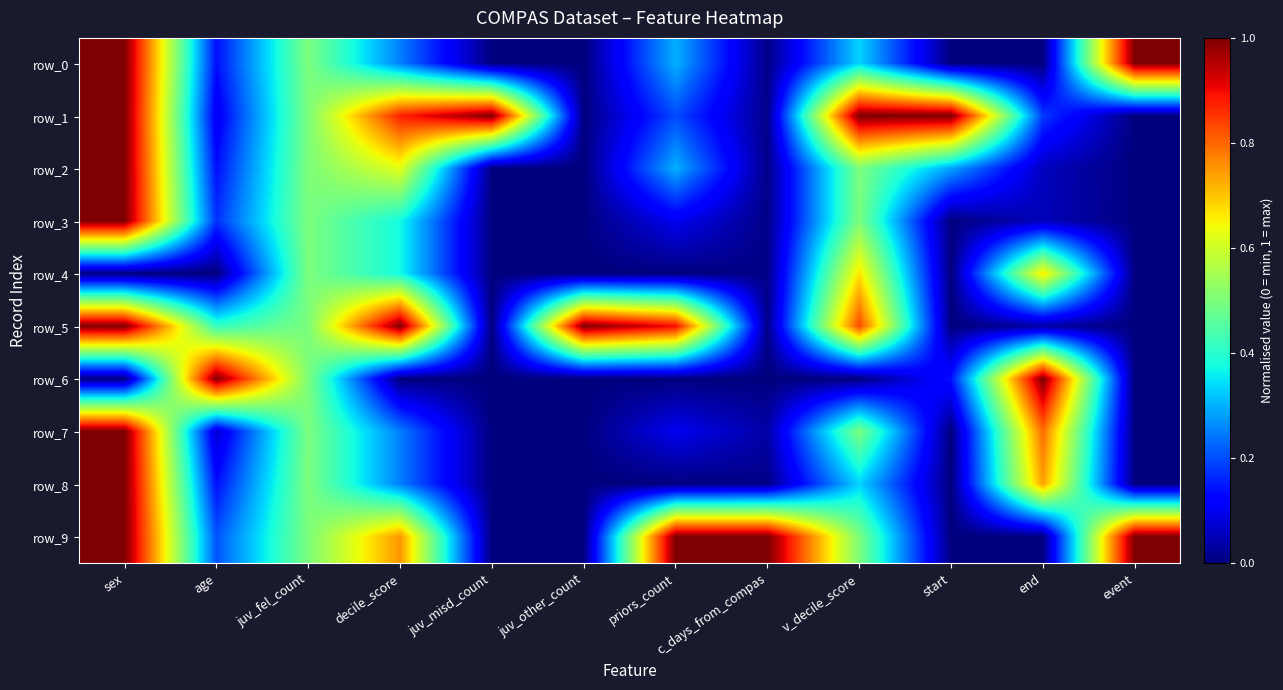

Reading right to left, transcribe all the data shown in this chart.

row_0: 1.0	0.0	0.0	0.3	0.0	0.3	0.0	0.0	0.2	0.5	0.1	1.0
row_1: 0.0	0.2	1.0	1.0	0.0	0.2	0.0	1.0	0.9	0.5	0.1	1.0
row_2: 0.0	0.1	0.3	0.5	0.0	0.3	0.0	0.0	0.6	0.5	0.1	1.0
row_3: 0.0	0.1	0.0	0.5	0.0	0.1	0.0	0.0	0.4	0.5	0.2	1.0
row_4: 0.0	0.7	0.0	0.7	0.0	0.0	0.0	0.0	0.4	0.5	0.0	0.0
row_5: 0.0	0.0	0.0	0.8	0.0	0.9	1.0	0.0	1.0	0.5	0.4	1.0
row_6: 0.0	1.0	0.1	0.0	0.0	0.0	0.0	0.0	0.0	0.5	1.0	0.0
row_7: 0.0	0.8	0.0	0.5	0.0	0.1	0.0	0.0	0.2	0.5	0.1	1.0
row_8: 0.0	0.7	0.0	0.3	0.0	0.0	0.0	0.0	0.2	0.5	0.1	1.0
row_9: 1.0	0.0	0.0	0.5	1.0	1.0	0.0	0.0	0.8	0.5	0.2	1.0